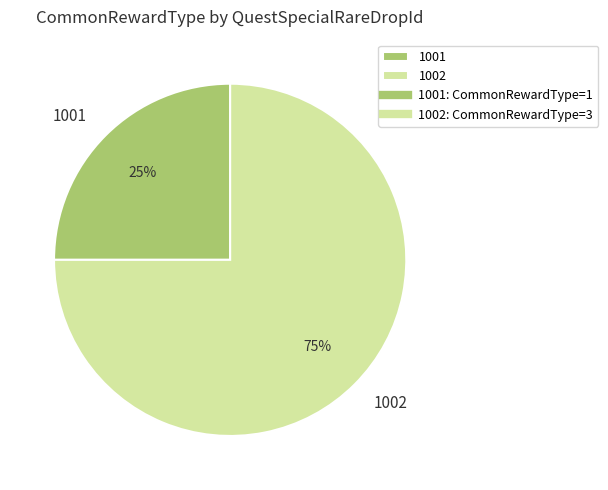

What is the ratio of the value at 1002 to the value at 1001?

3.0